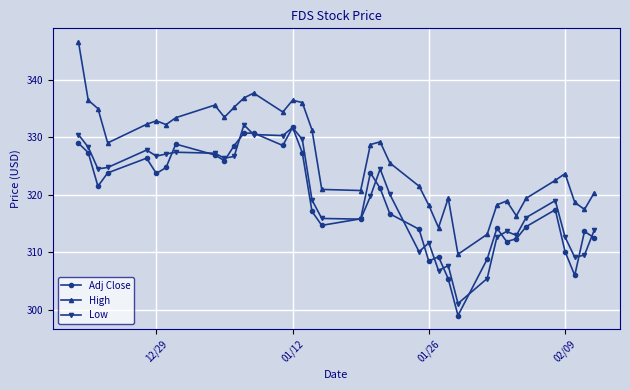

True or false: Adj Close and High cross at least once.

False